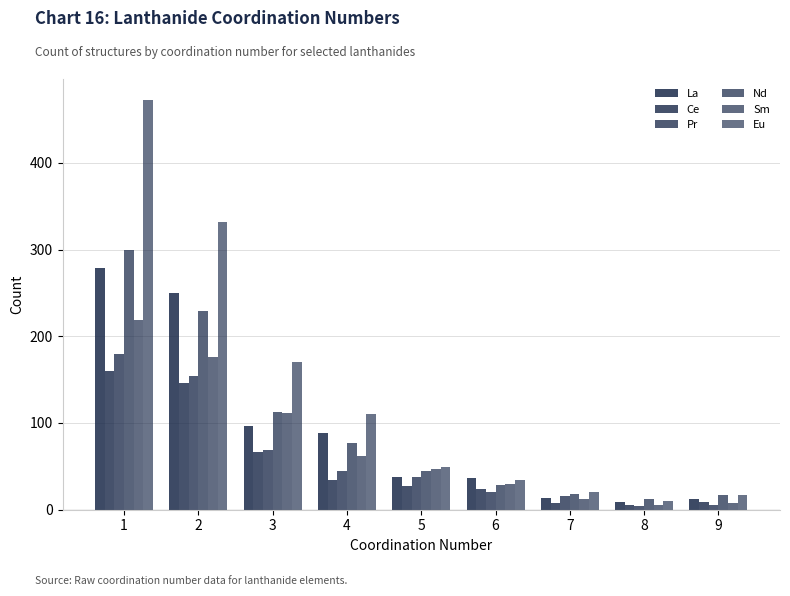

At which label does La first exceed 38?

1